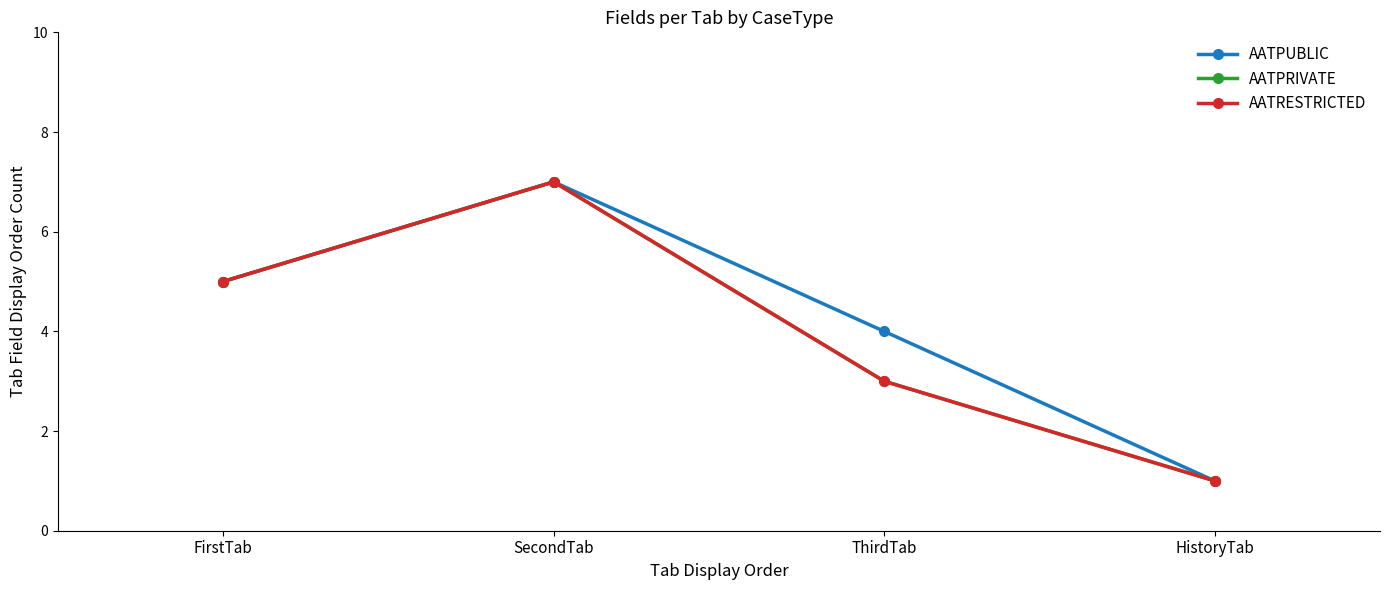

Reading left to right, extract all data points from this chart.

AATPUBLIC: FirstTab=5	SecondTab=7	ThirdTab=4	HistoryTab=1
AATPRIVATE: FirstTab=5	SecondTab=7	ThirdTab=3	HistoryTab=1
AATRESTRICTED: FirstTab=5	SecondTab=7	ThirdTab=3	HistoryTab=1